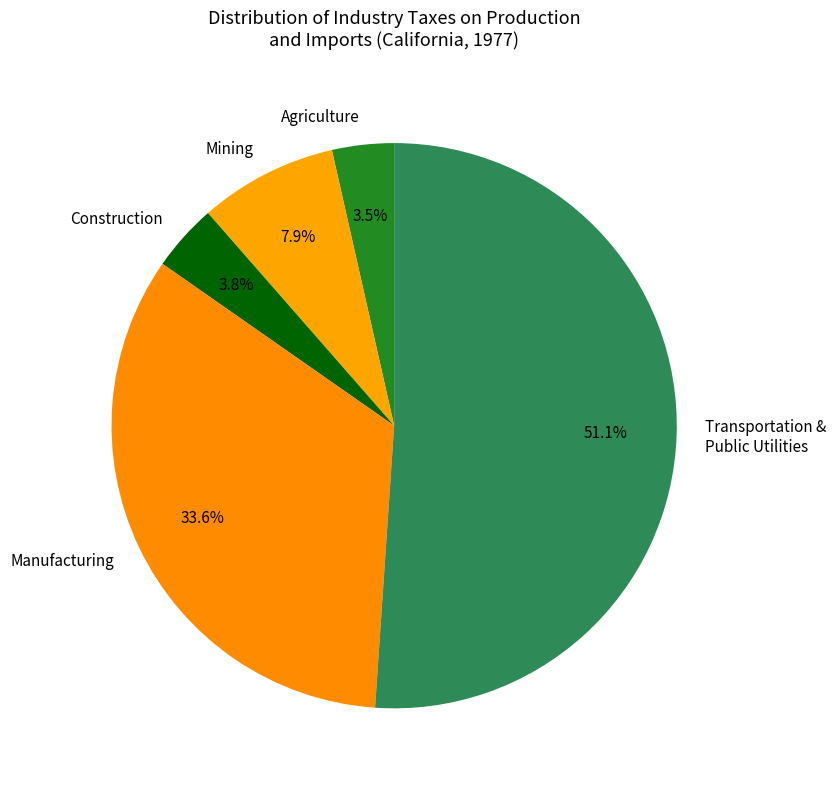

What is the largest slice in the pie chart?

Transportation & Public Utilities